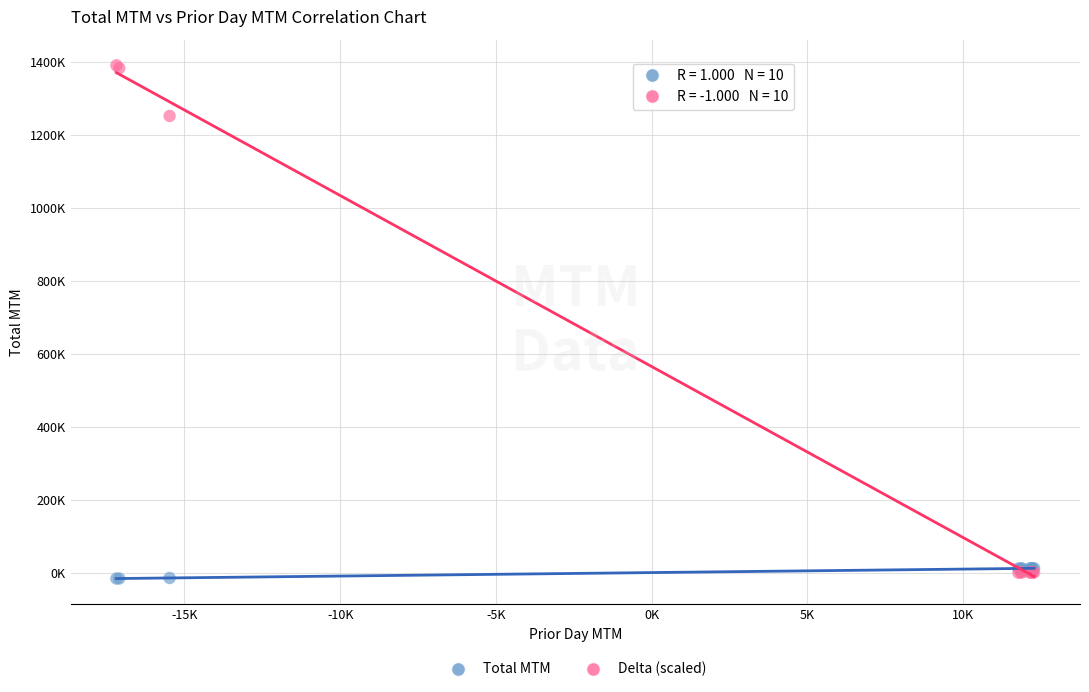

Which series contains the lowest Y value?

Total MTM